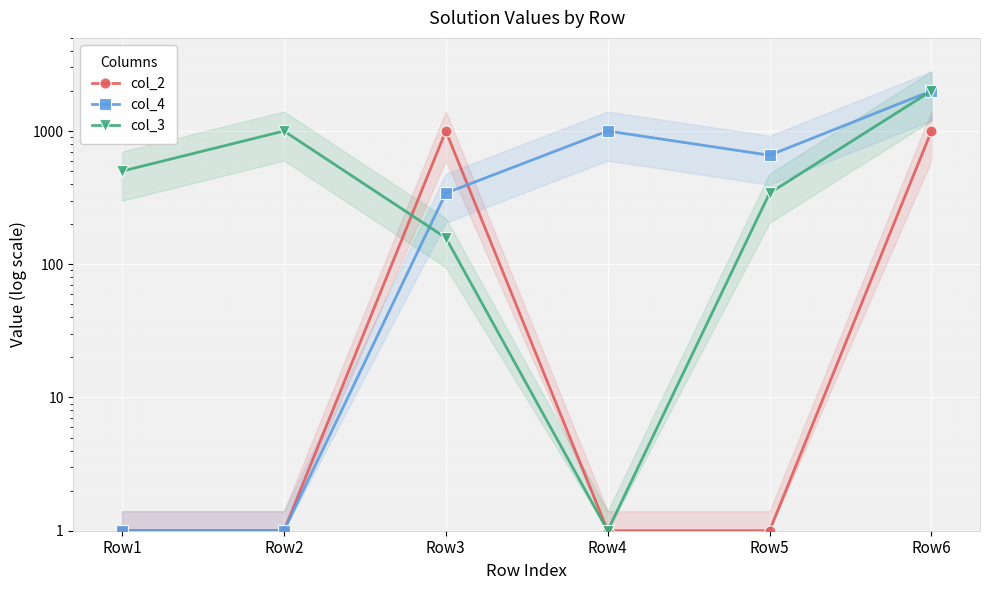

Which series ends up on top after the final intersection of col_3 and col_2?

col_2